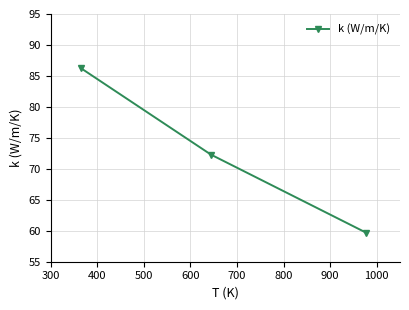

What is the average value?

72.7